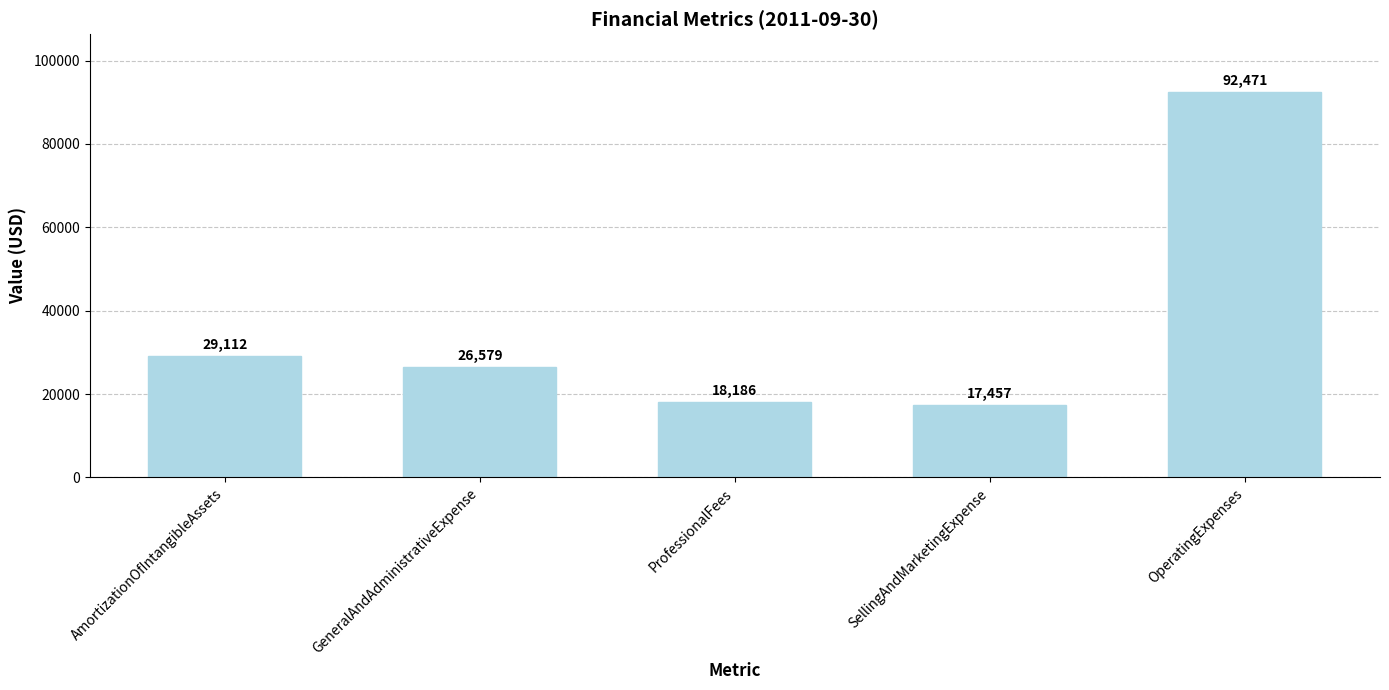

Which has a higher value, OperatingExpenses or SellingAndMarketingExpense?

OperatingExpenses